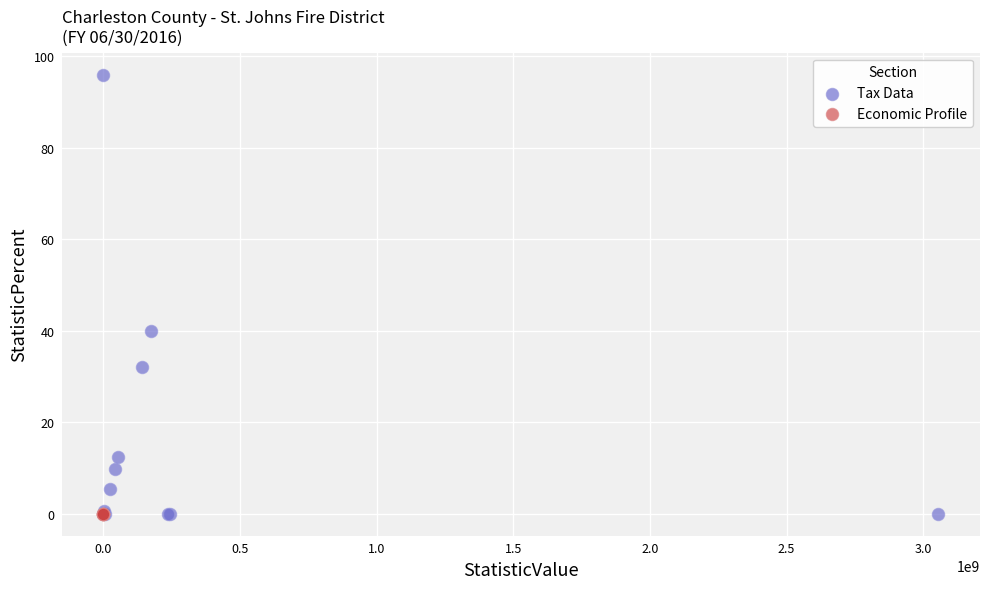

What are all the series names shown in the legend?

Tax Data, Economic Profile